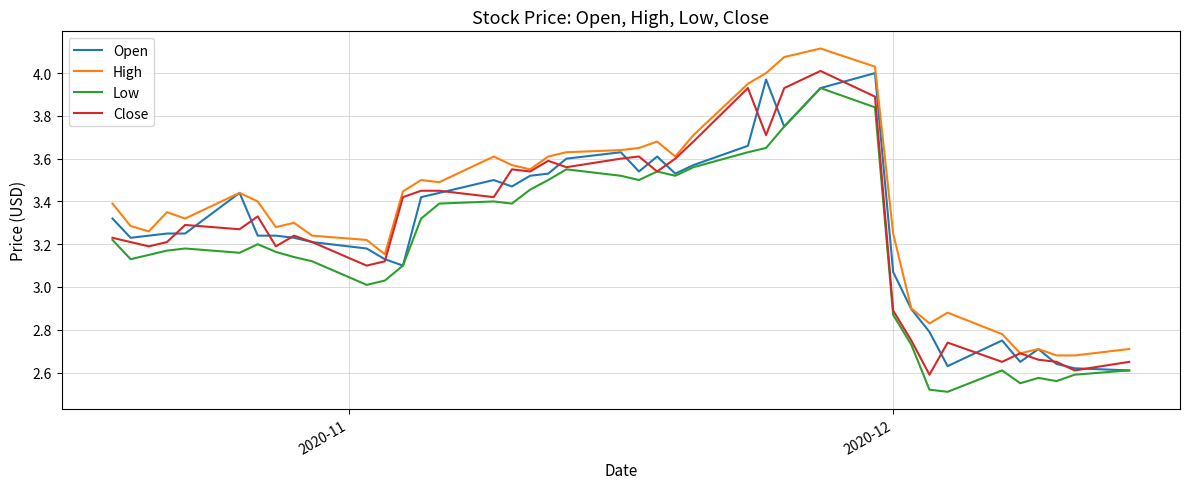

True or false: High and Low intersect in this chart.

False